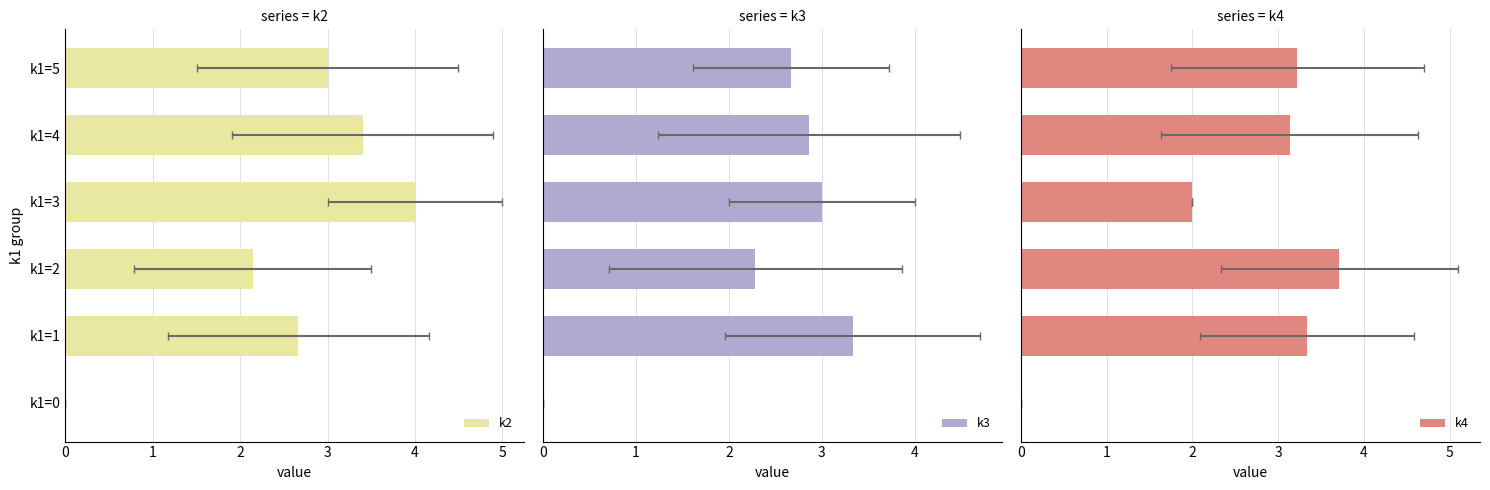

At how many categories does at least one series exceed 2?

5